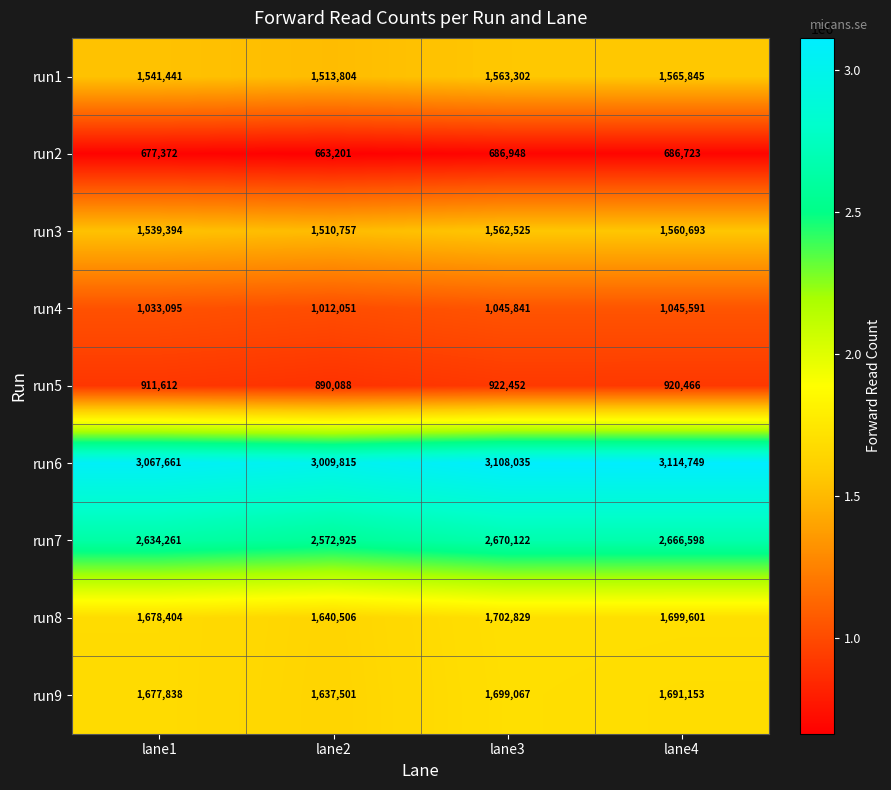

Is it true that run4 equals 334306 at lane2?

False